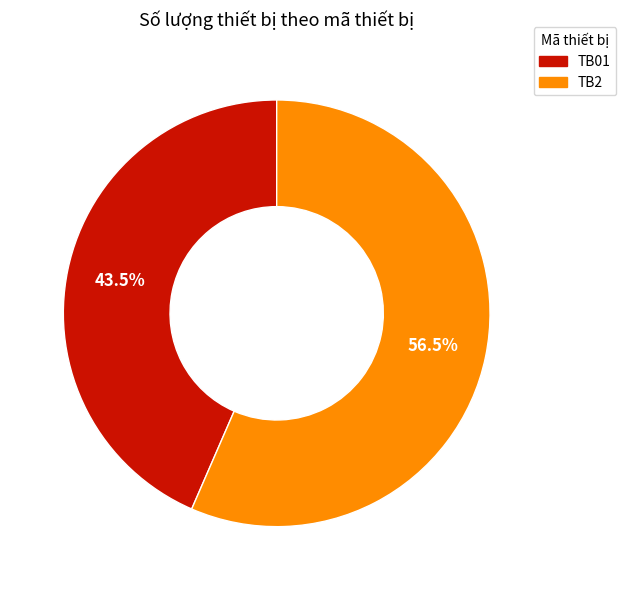

Which category accounts for the majority?

TB2